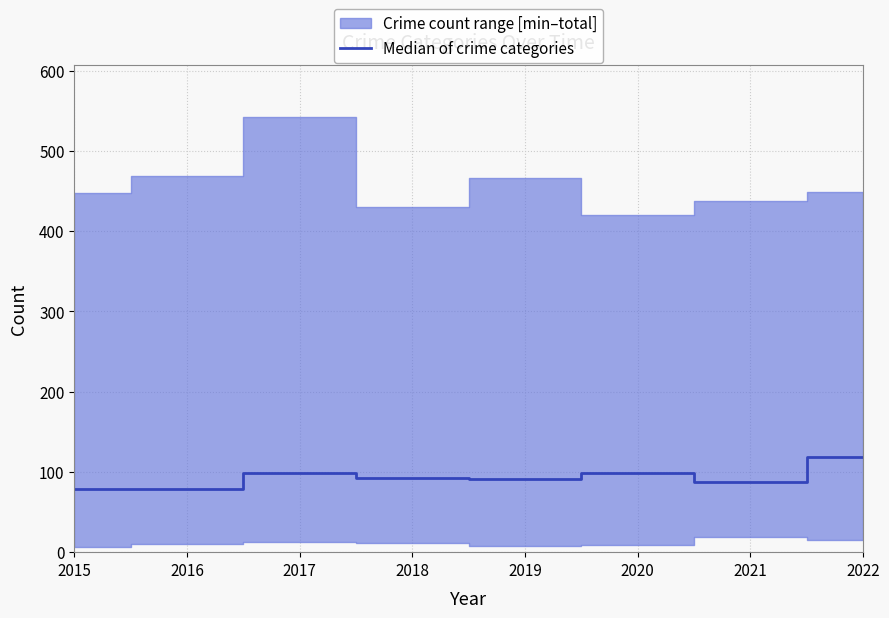

Which label corresponds to the largest value in the chart?

2022